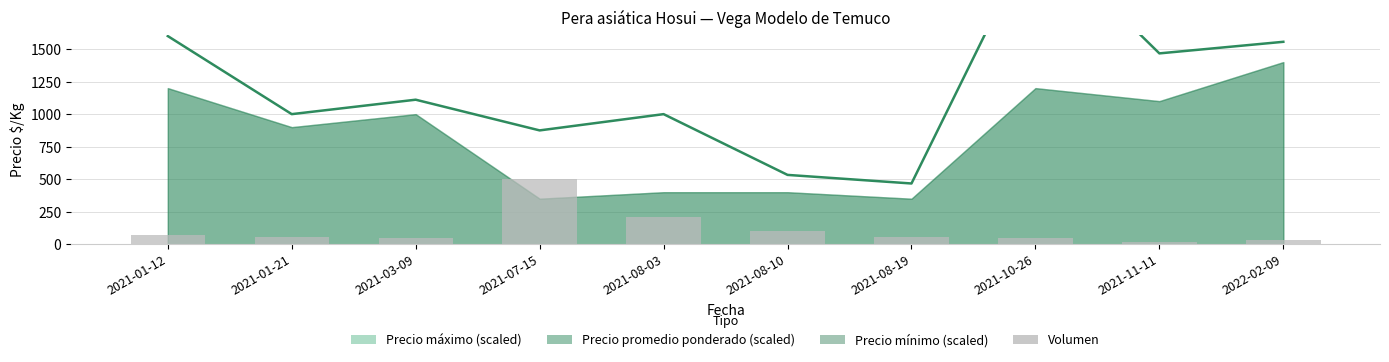

What is the average value of the Precio $/Kg series?

1201